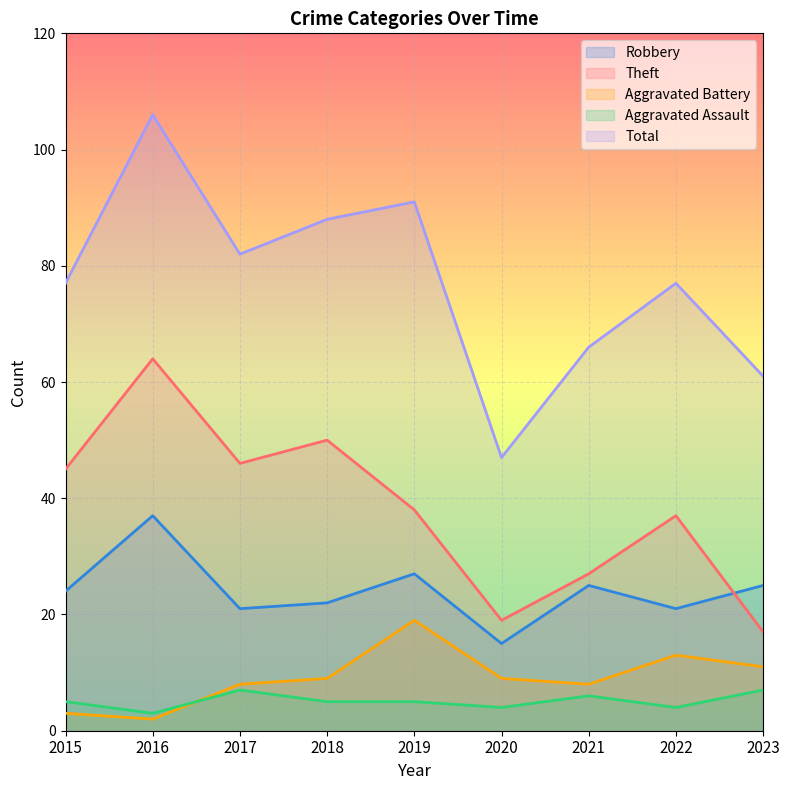

In Theft, how many points are lower than both neighbors (excluding endpoints)?

2